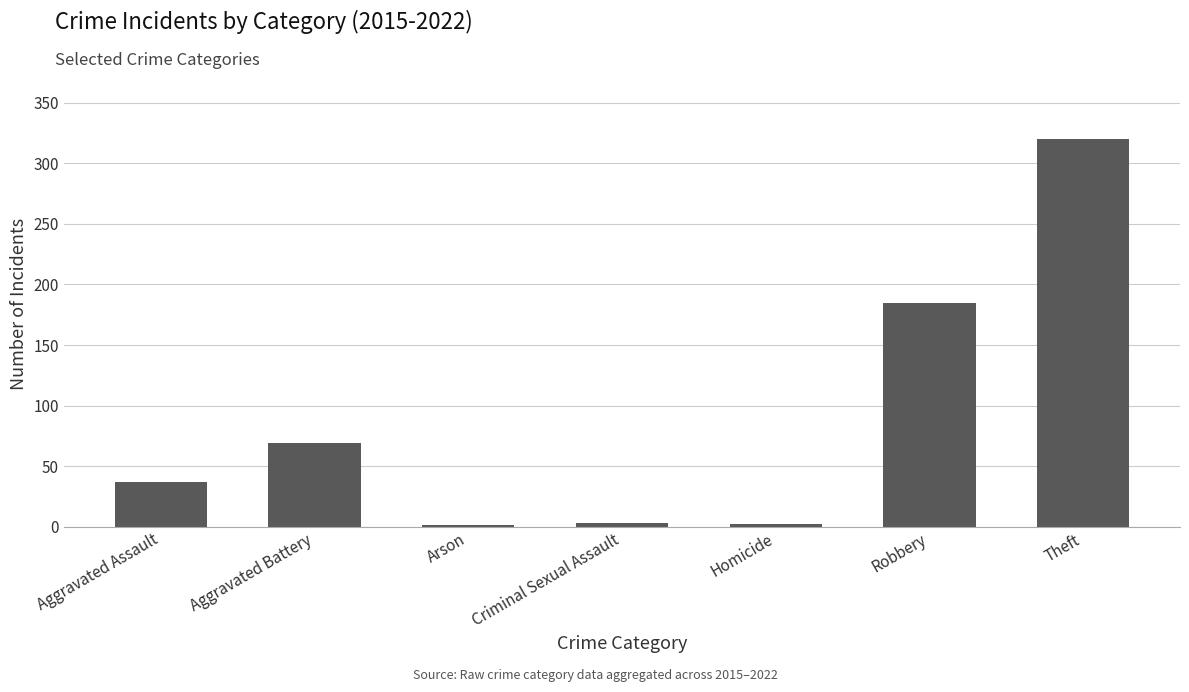

What is the maximum value shown in the chart?

320